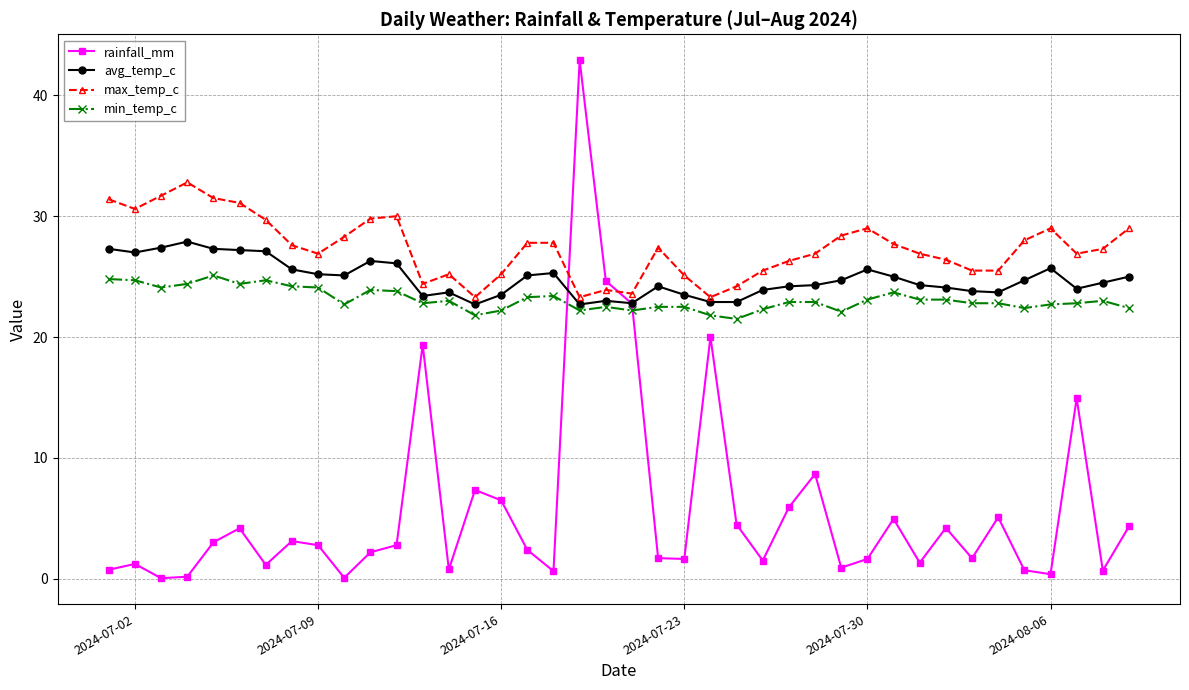

Which series has the largest range (max minus min)?

rainfall_mm